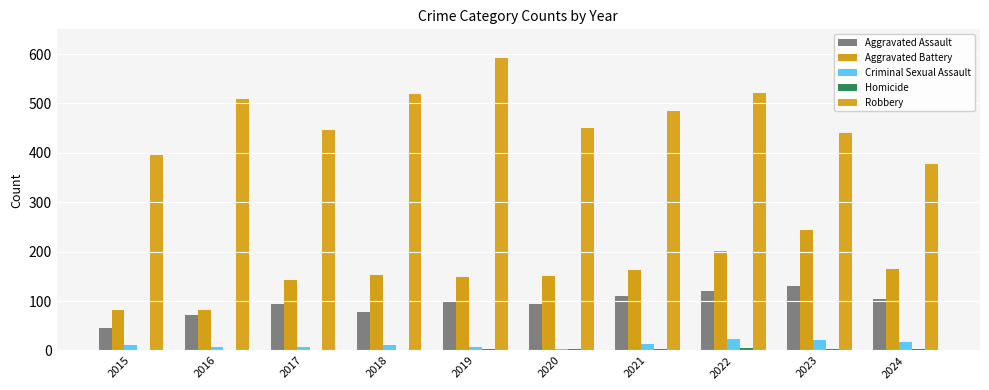

Reading left to right, list all the values displayed in this chart.

Aggravated Assault: 2015=46	2016=71	2017=95	2018=77	2019=98	2020=94	2021=110	2022=121	2023=130	2024=105
Aggravated Battery: 2015=82	2016=82	2017=142	2018=152	2019=148	2020=150	2021=163	2022=202	2023=244	2024=165
Criminal Sexual Assault: 2015=12	2016=8	2017=8	2018=11	2019=8	2020=3	2021=14	2022=24	2023=22	2024=18
Homicide: 2015=0	2016=1	2017=1	2018=1	2019=2	2020=3	2021=4	2022=5	2023=2	2024=3
Robbery: 2015=395	2016=510	2017=446	2018=520	2019=591	2020=450	2021=484	2022=521	2023=440	2024=377